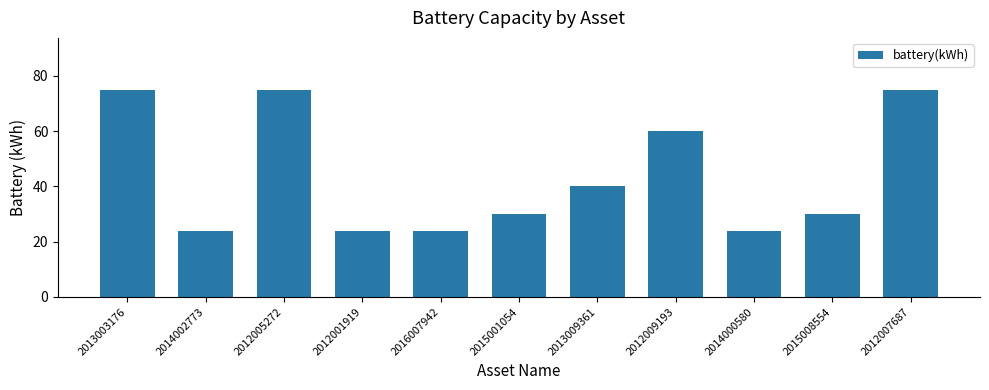

What is the difference between the maximum and minimum values?

51